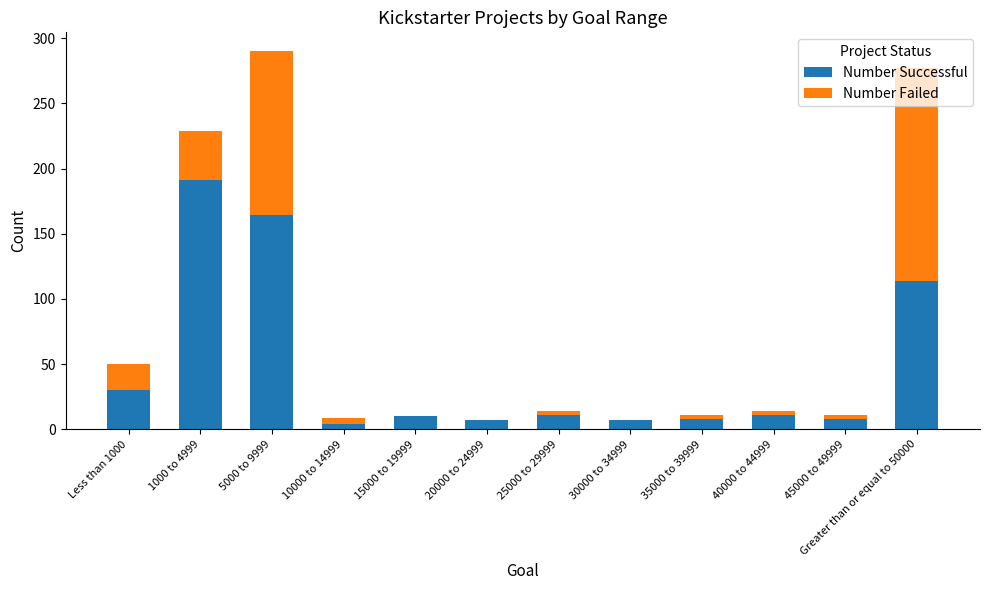

Where is Number Successful nearest to the value 97?

Greater than or equal to 50000